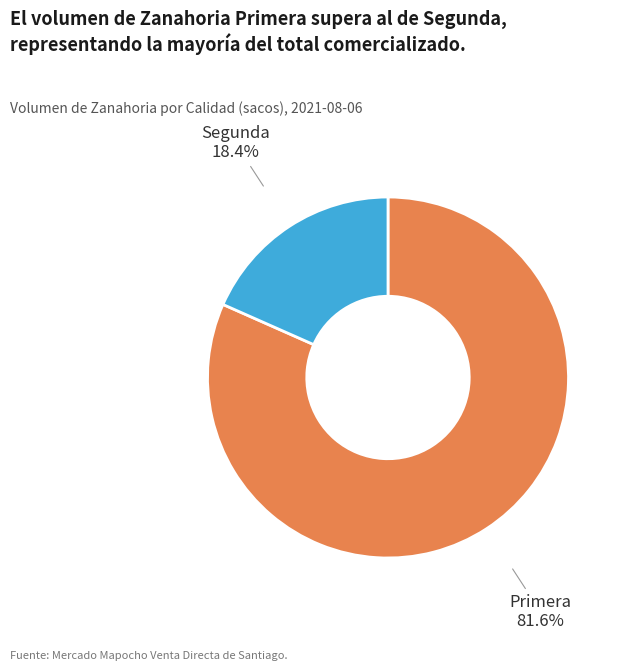

To the nearest percent, what portion does Primera represent?

82%